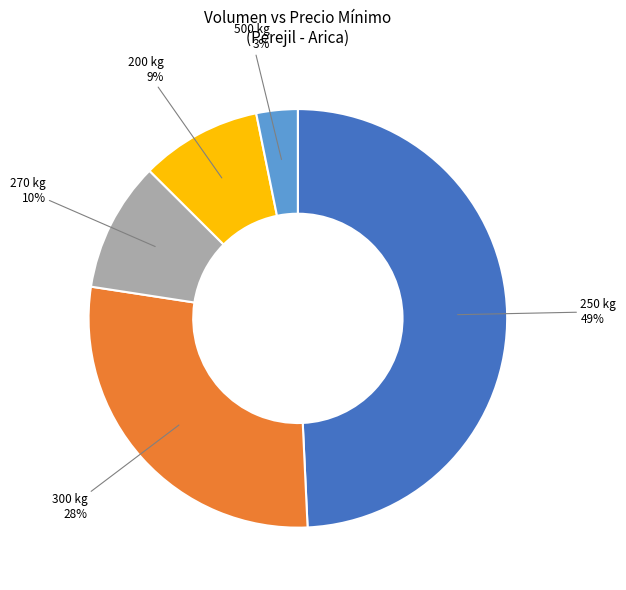

To the nearest percent, what is the average slice percentage?

20%